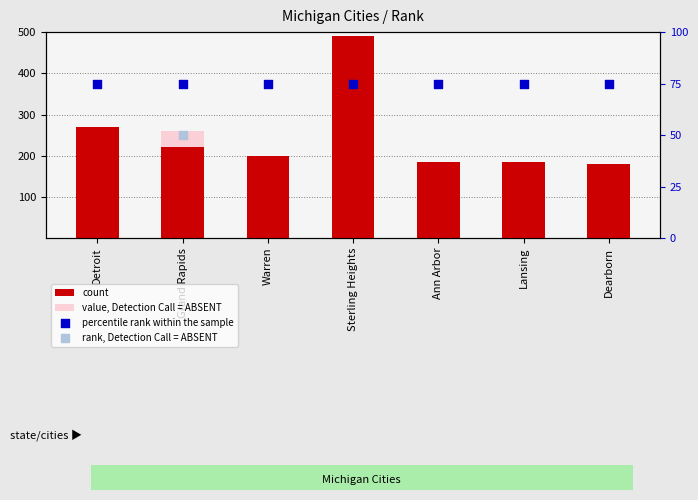

At how many categories does at least one series exceed 103?

7